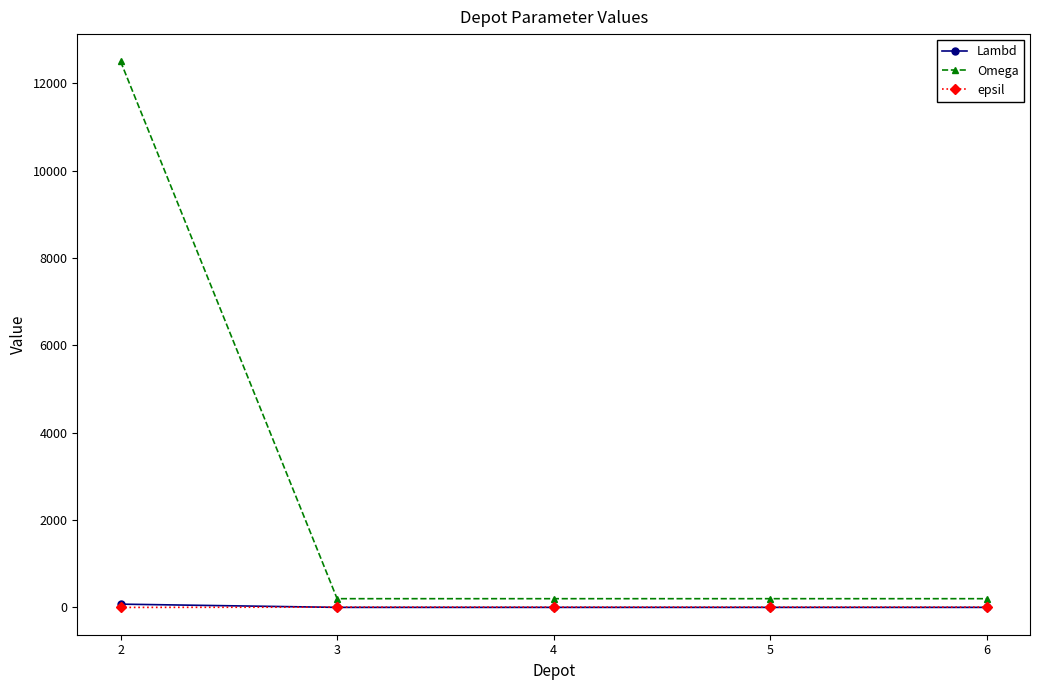

What is the greatest value displayed?

12500